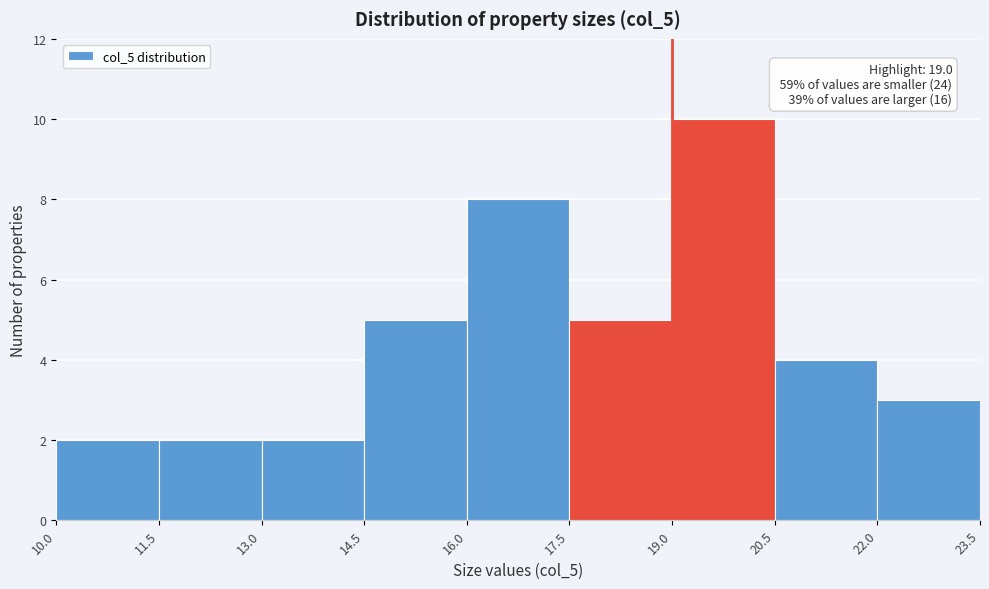

Over which range of the x-axis is the bar tallest?

19.0 to 20.5